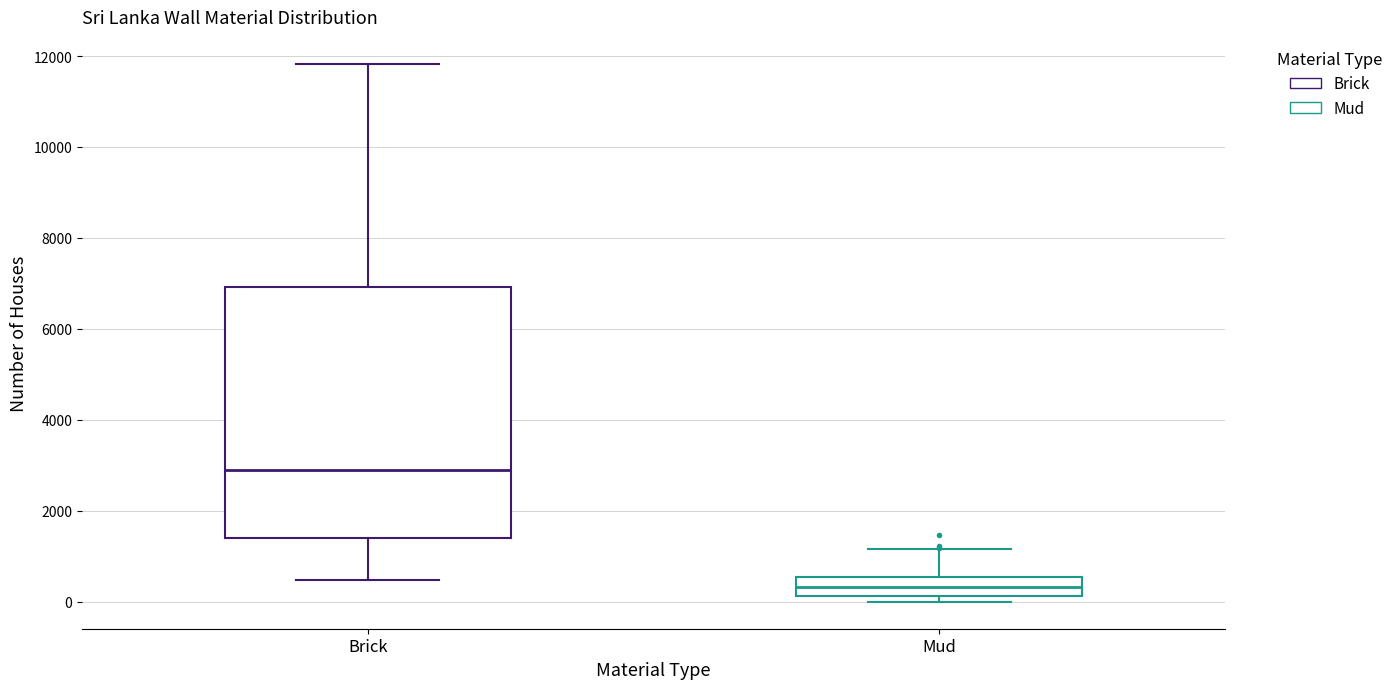

Reading left to right, transcribe this box plot: for each box, give where its median line is, the range the box spans, and where its two whiskers end, as read against the y-axis. The values are not printed on the chart, so give them approximately, as read against the axis.

Brick: median 2800, box 1400 to 7000, whiskers 400 to 11800
Mud: median 400, box 200 to 600, whiskers 0 to 1200